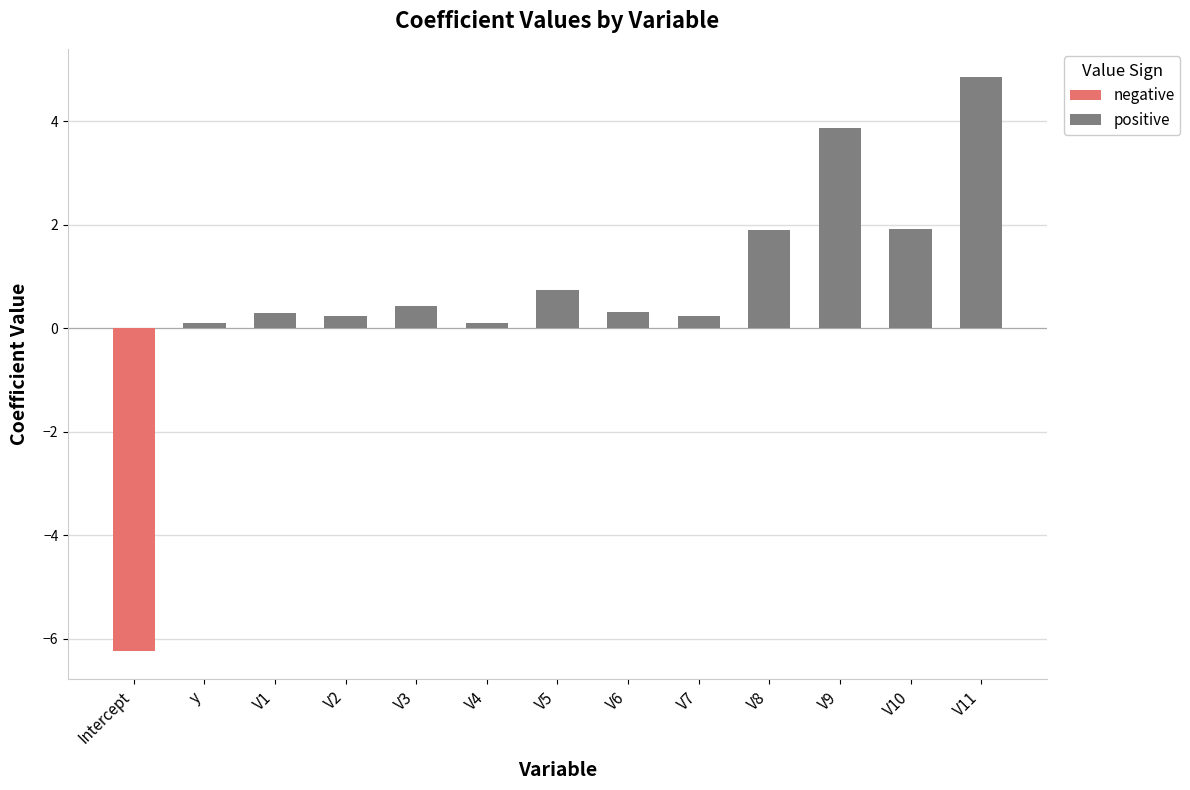

Reading left to right, extract all data points from this chart.

negative: -6.2	0.0	0.0	0.0	0.0	0.0	0.0	0.0	0.0	0.0	0.0	0.0	0.0
positive: 0.0	0.1	0.3	0.2	0.4	0.1	0.7	0.3	0.2	1.9	3.9	1.9	4.8